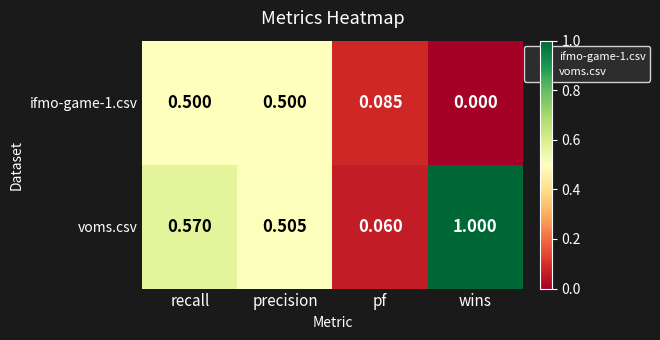

At which label is voms.csv closest to 0?

pf